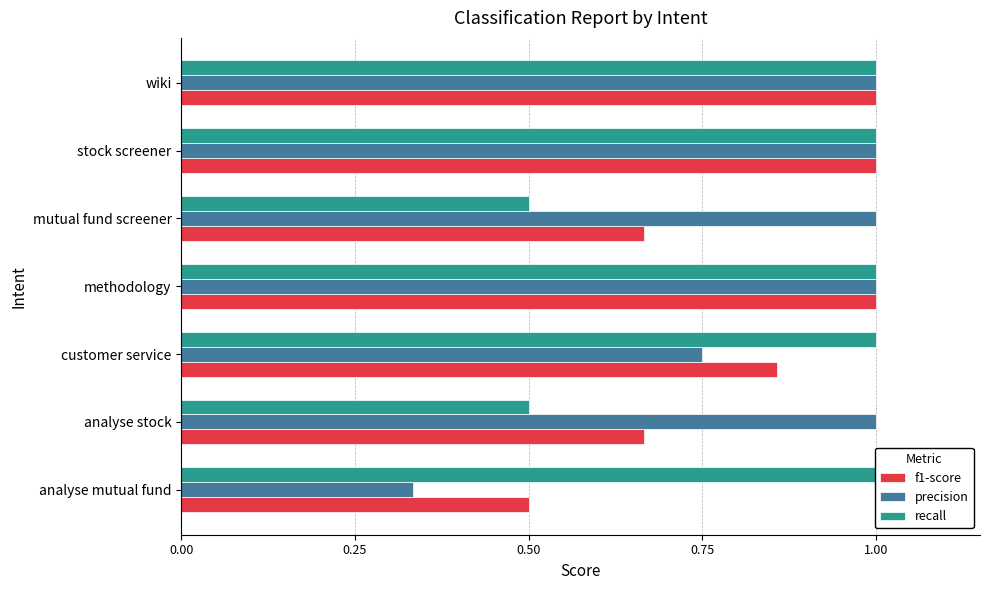

What is the sum of all f1-score values?

5.7